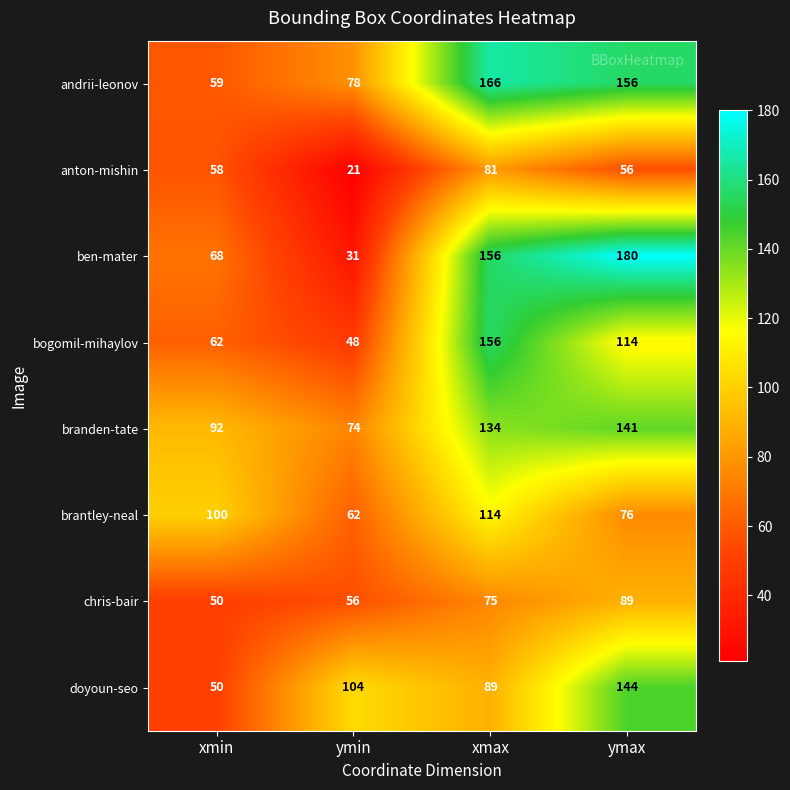

What is the difference between the second highest and second lowest values in the branden-tate series?

42